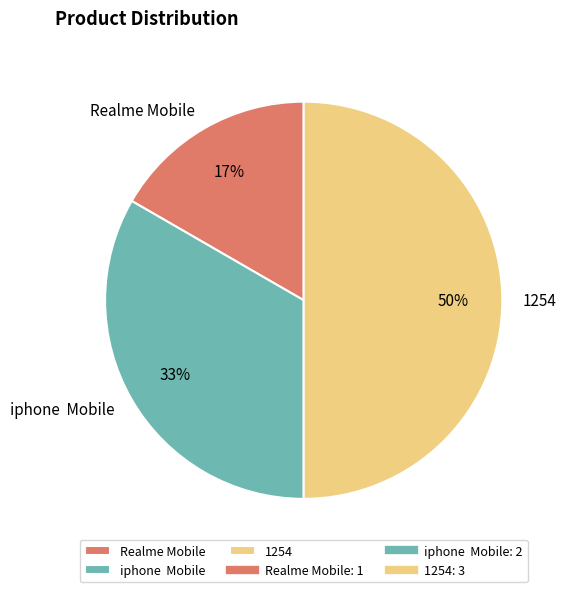

To the nearest percent, what percentage of the pie is 1254?

50%